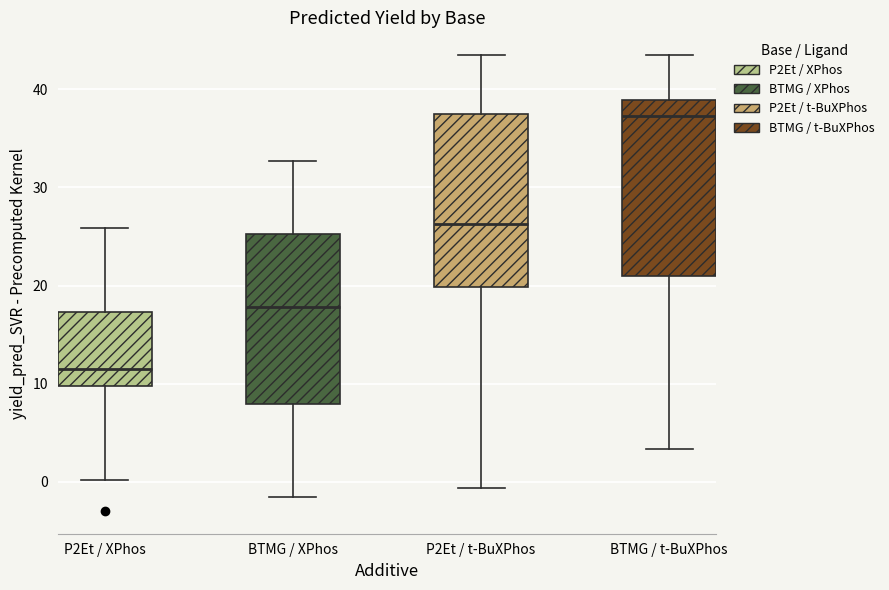

Reading left to right, transcribe this box plot: for each box, give where its median line is, the range the box spans, and where its two whiskers end, as read against the y-axis. The values are not printed on the chart, so give them approximately, as read against the axis.

P2Et / XPhos: median 11, box 10 to 17, whiskers 0 to 26
BTMG / XPhos: median 18, box 8 to 25, whiskers -2 to 33
P2Et / t-BuXPhos: median 26, box 20 to 38, whiskers -1 to 43
BTMG / t-BuXPhos: median 37, box 21 to 39, whiskers 3 to 43